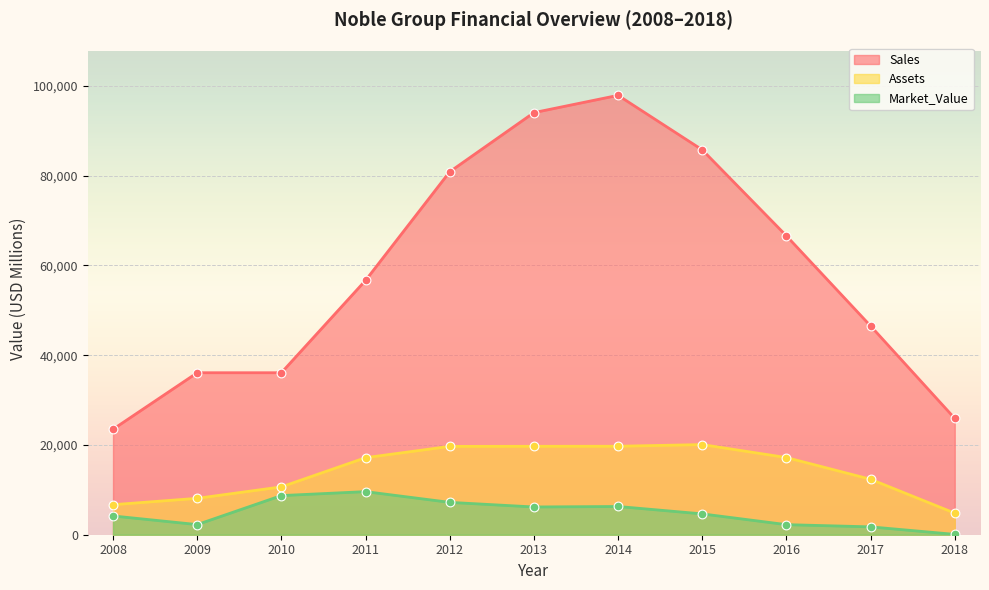

Is the value of Sales at 2011 greater than the value of Assets at 2008?

Yes